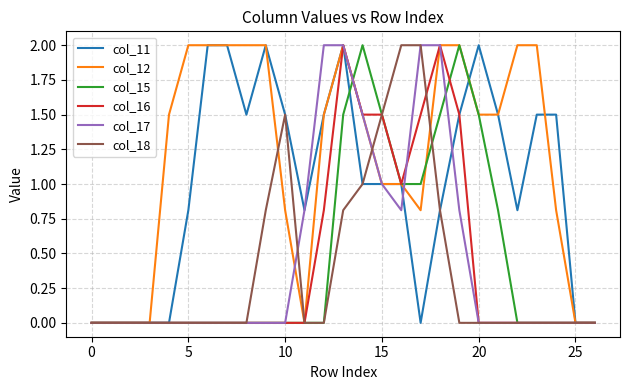

At how many categories does at least one series exceed 1?

20